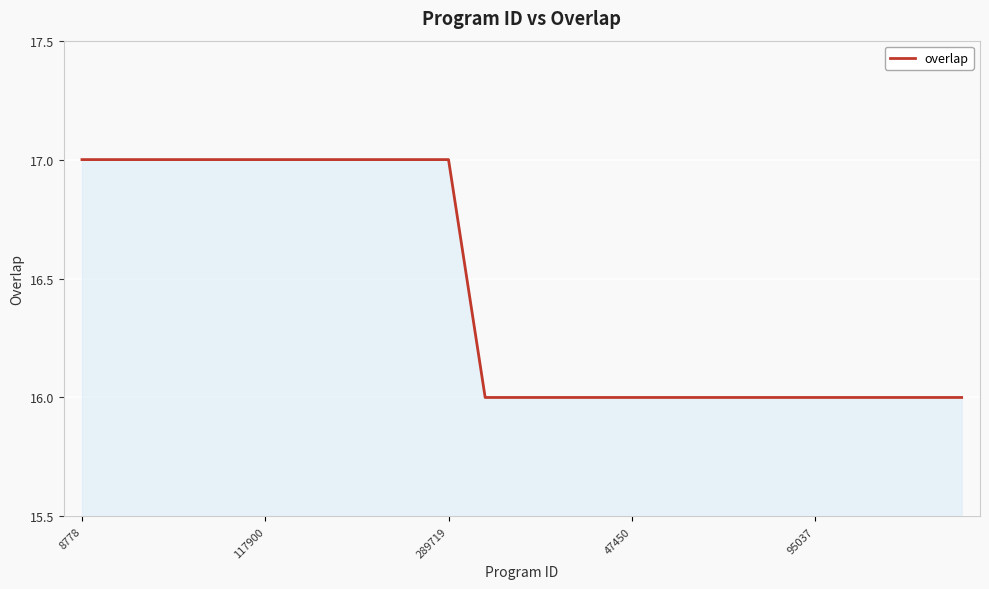

What is the minimum value shown in the chart?

16